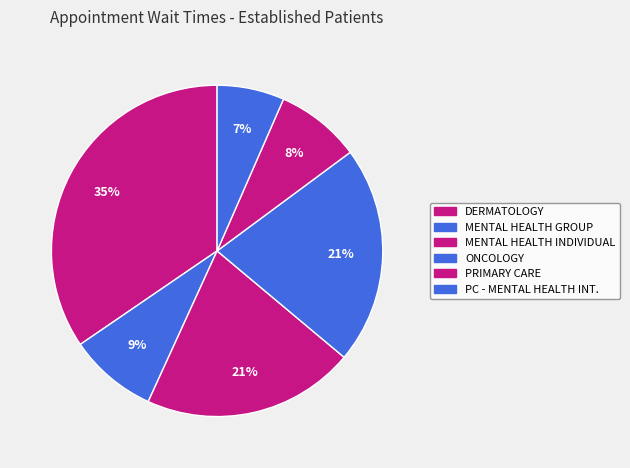

Does any single category account for the majority?

No